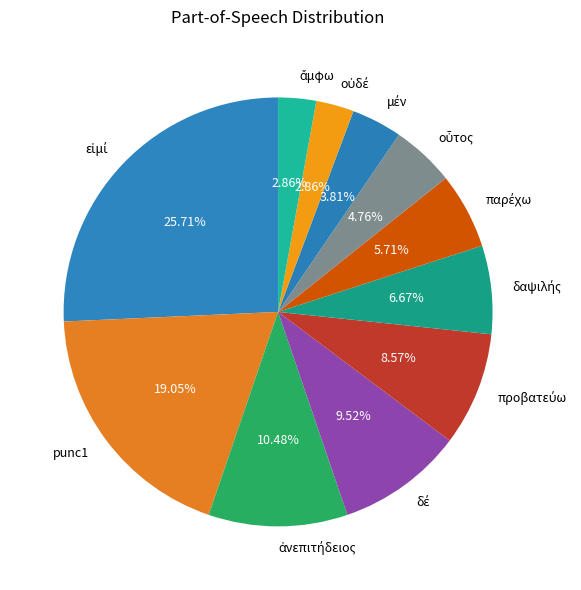

To the nearest percent, what is the average slice percentage?

9%